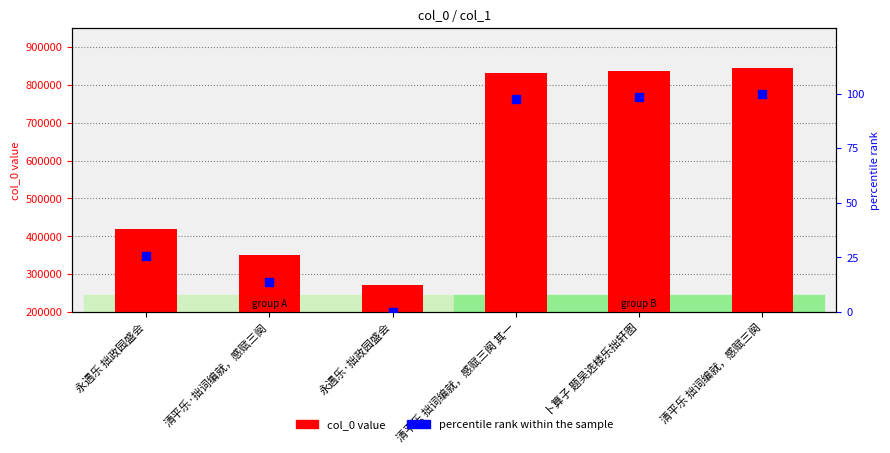

Which series contains the lowest Y value?

percentile rank within the sample